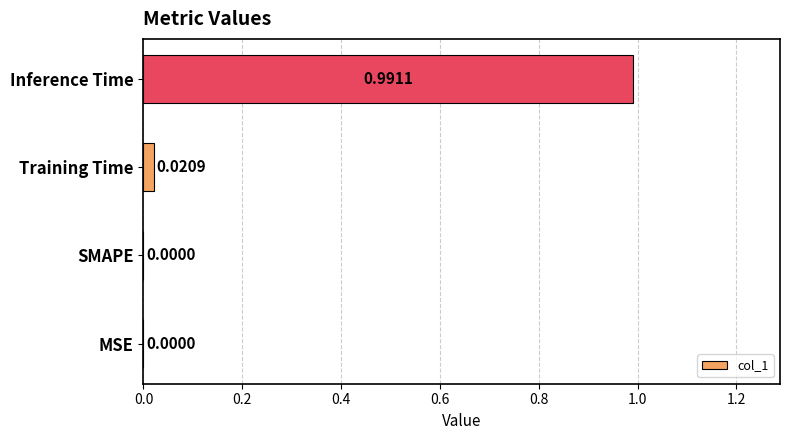

Which has a higher value, Inference Time or SMAPE?

Inference Time